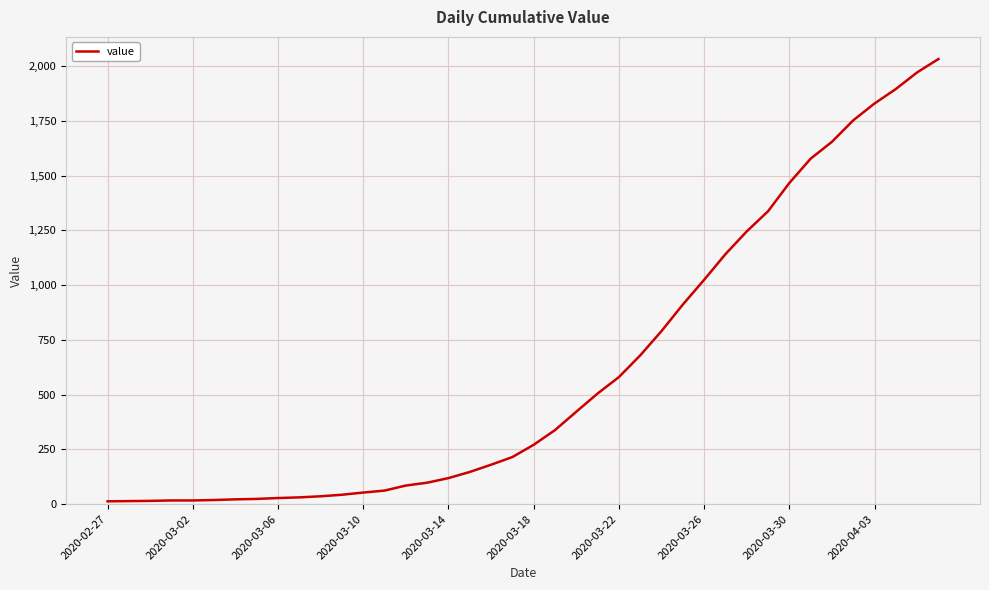

What is the average value?

616